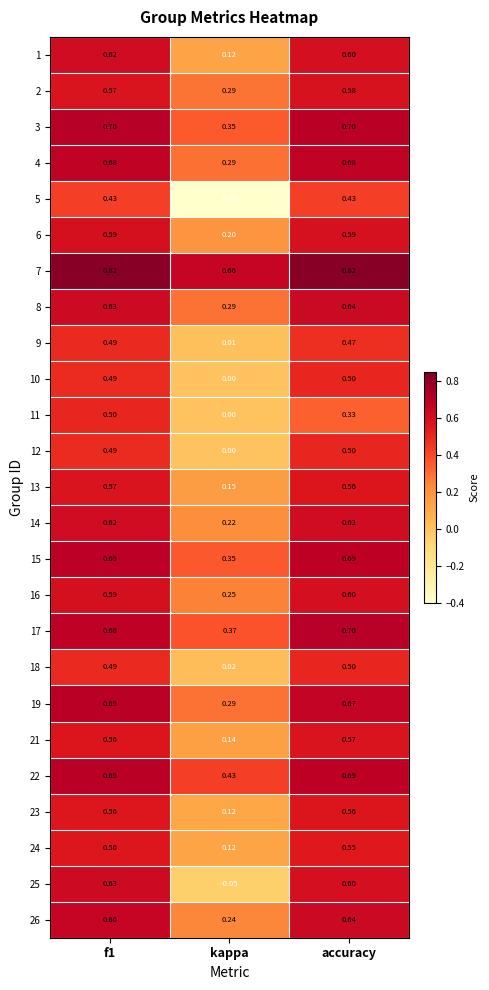

At which label is 19 closest to 0?

kappa